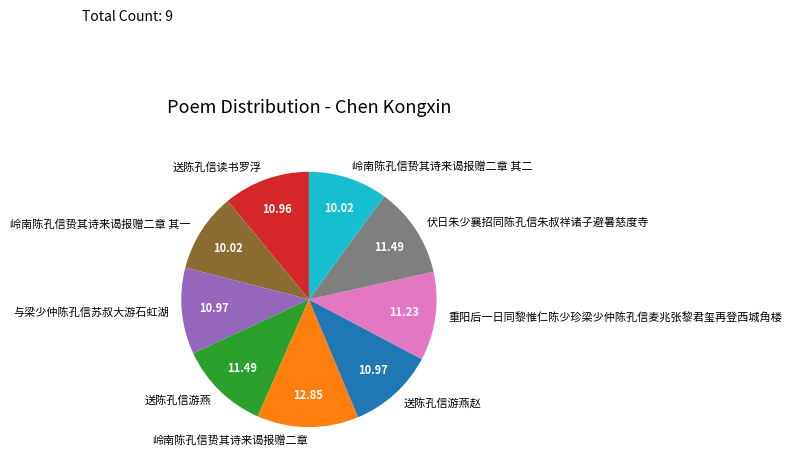

What is the largest slice in the pie chart?

岭南陈孔信贽其诗来谒报赠二章